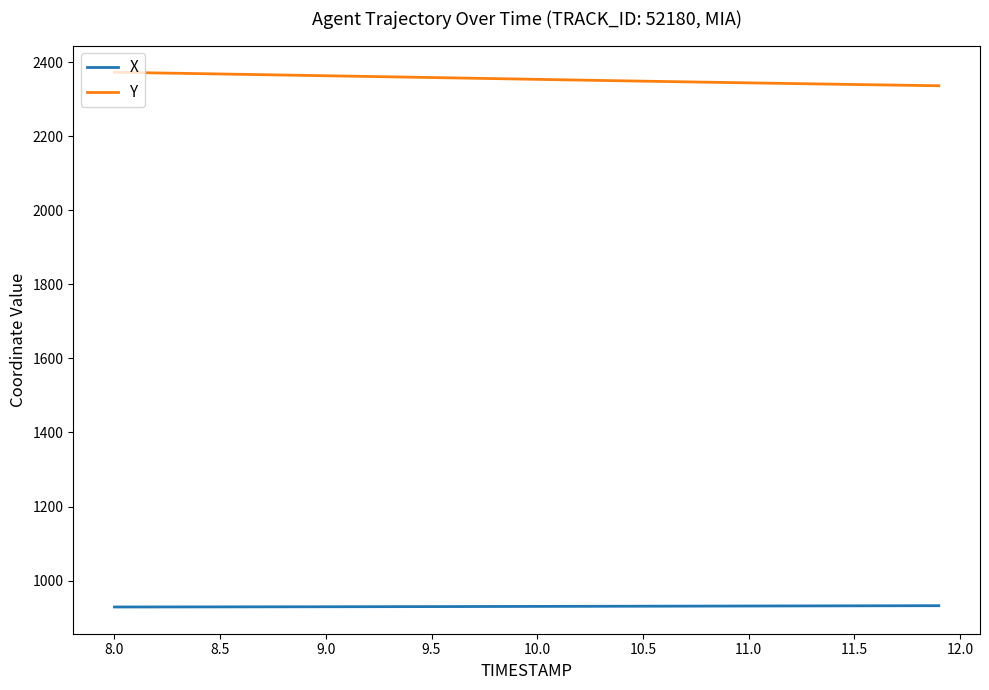

Rank the series by their maximum value, from lowest to highest.

X, Y